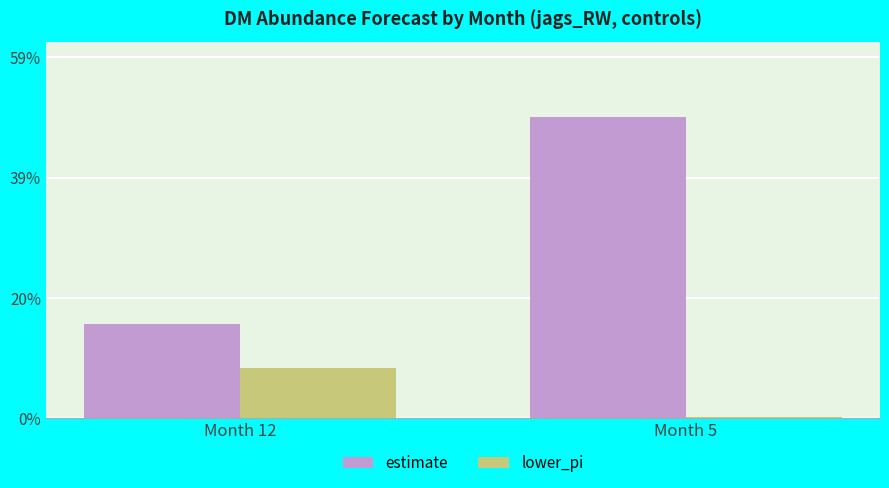

Reading left to right, what are all the values shown in this chart?

estimate: 15.4	49.2
lower_pi: 8.2	0.1